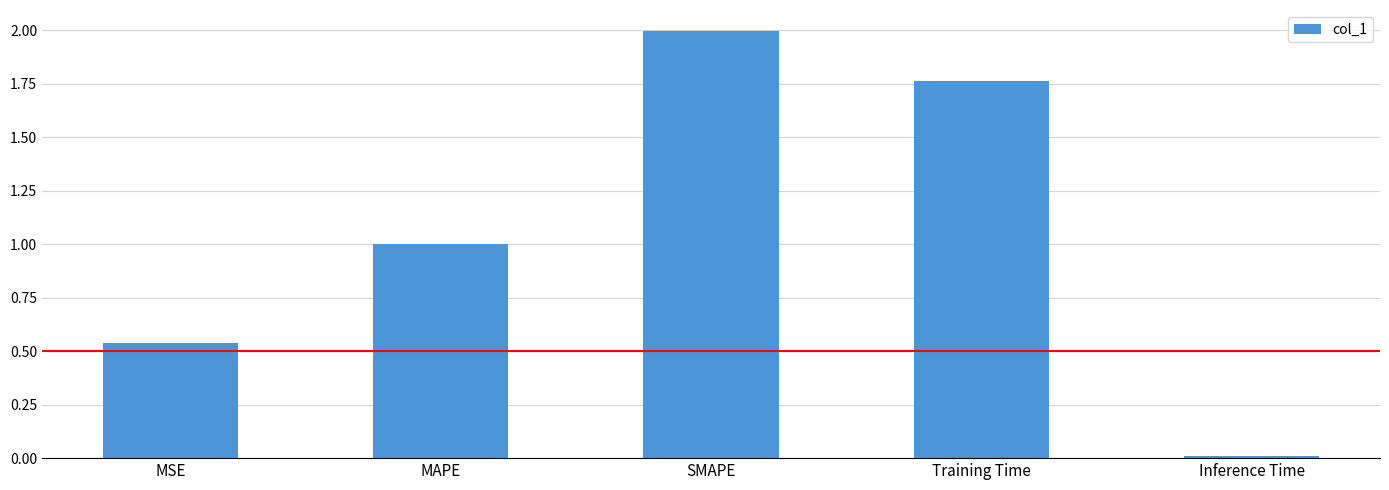

What is the label of the 2nd bar from the right?

Training Time